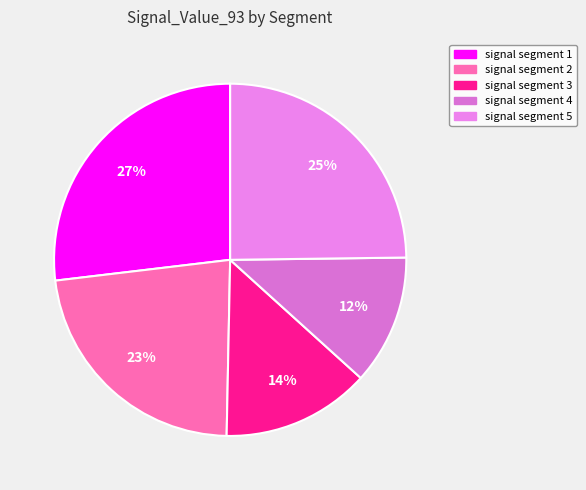

To the nearest percent, what is the difference between the signal segment 3 and signal segment 5 slice percentages?

11%